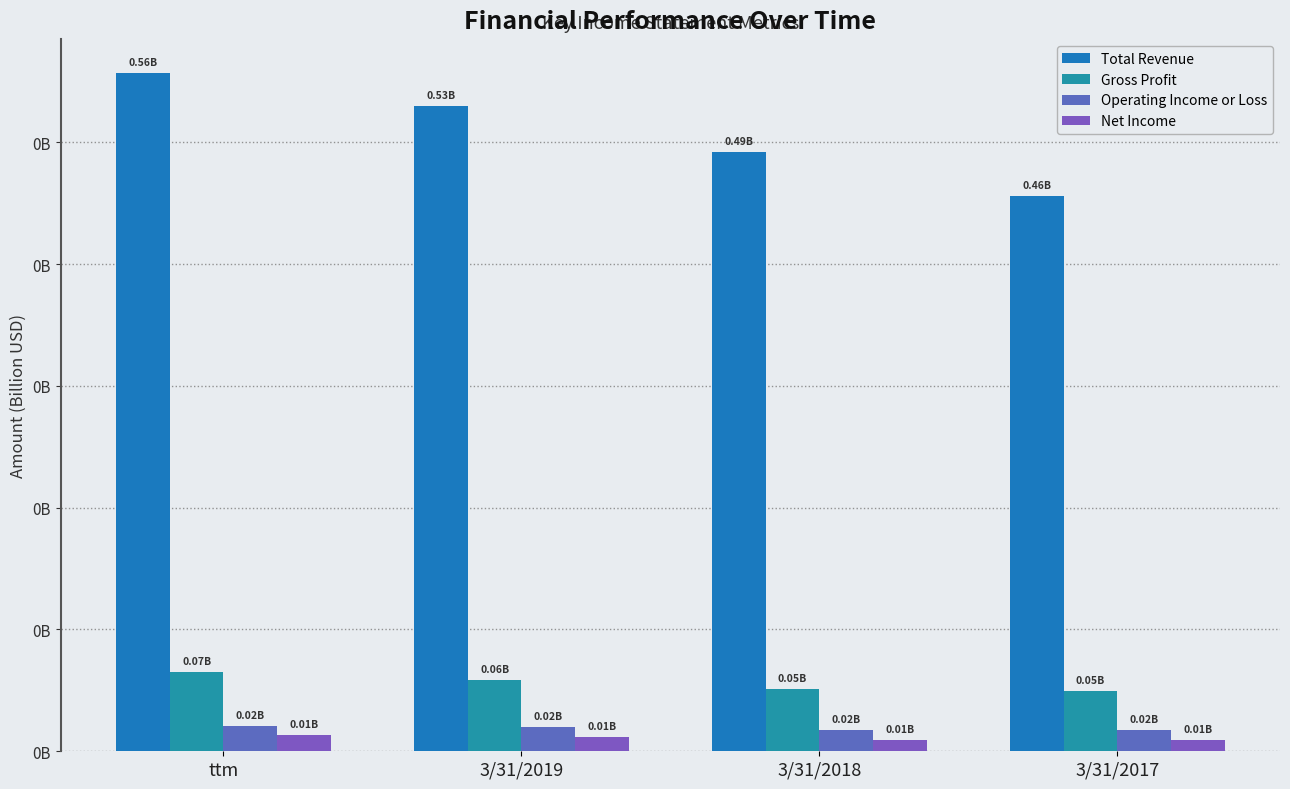

Does the chart contain any negative values?

No